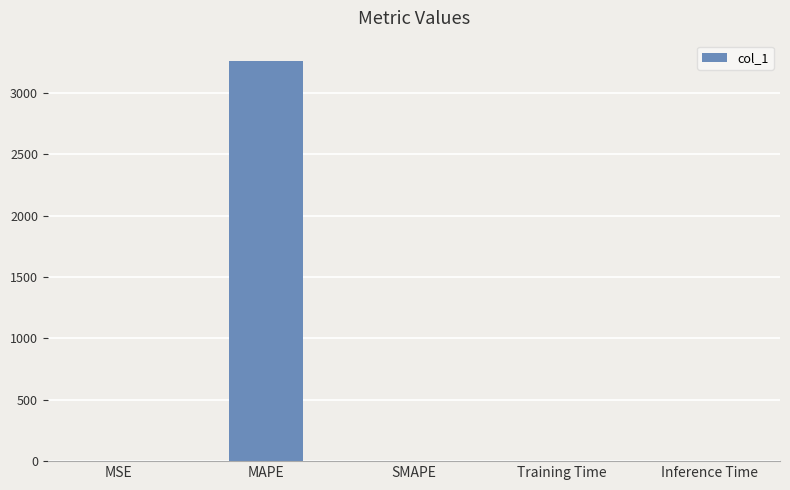

What is the average value?

652.7